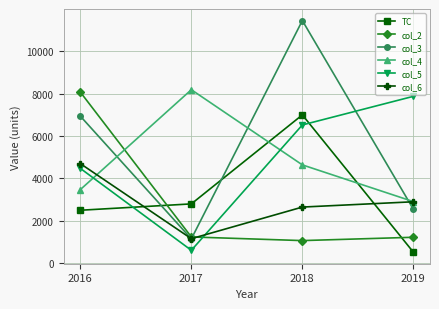

What is the sum of the TC values at 2016 and 2018?

9500